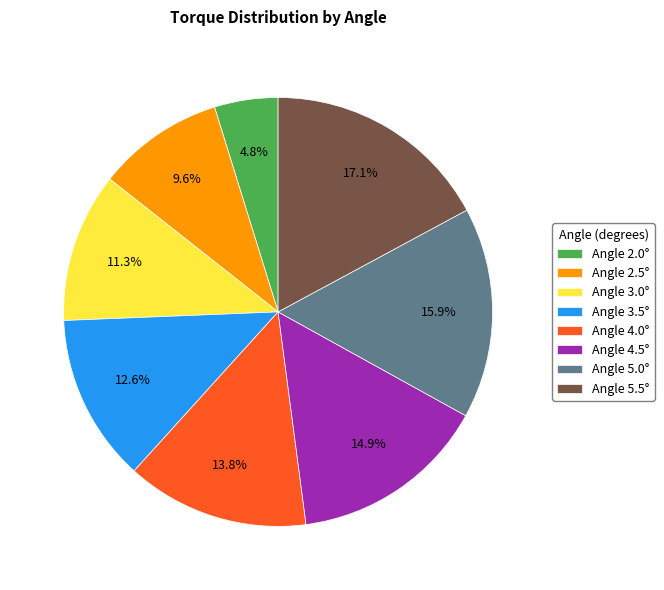

Rank the categories by value from highest to lowest.

Angle 5.5°, Angle 5.0°, Angle 4.5°, Angle 4.0°, Angle 3.5°, Angle 3.0°, Angle 2.5°, Angle 2.0°